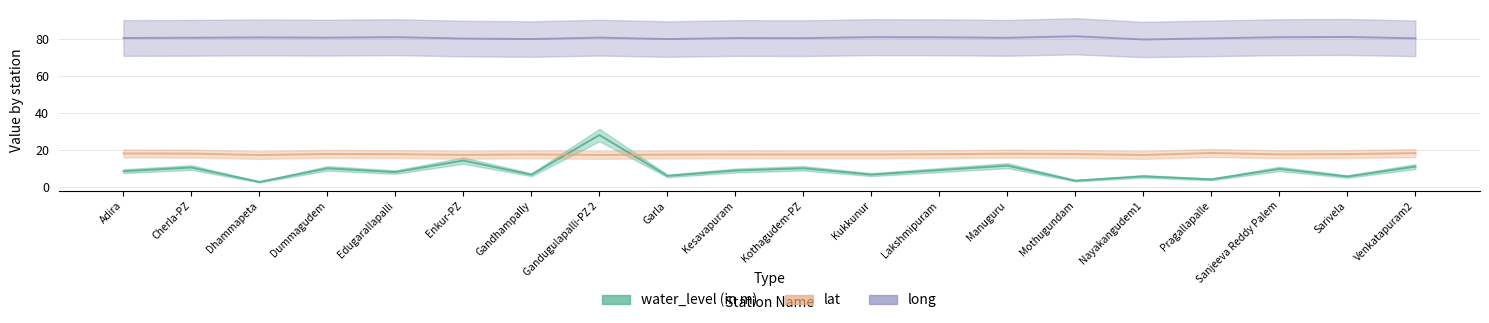

In lat, how many points are lower than both neighbors (excluding endpoints)?

6